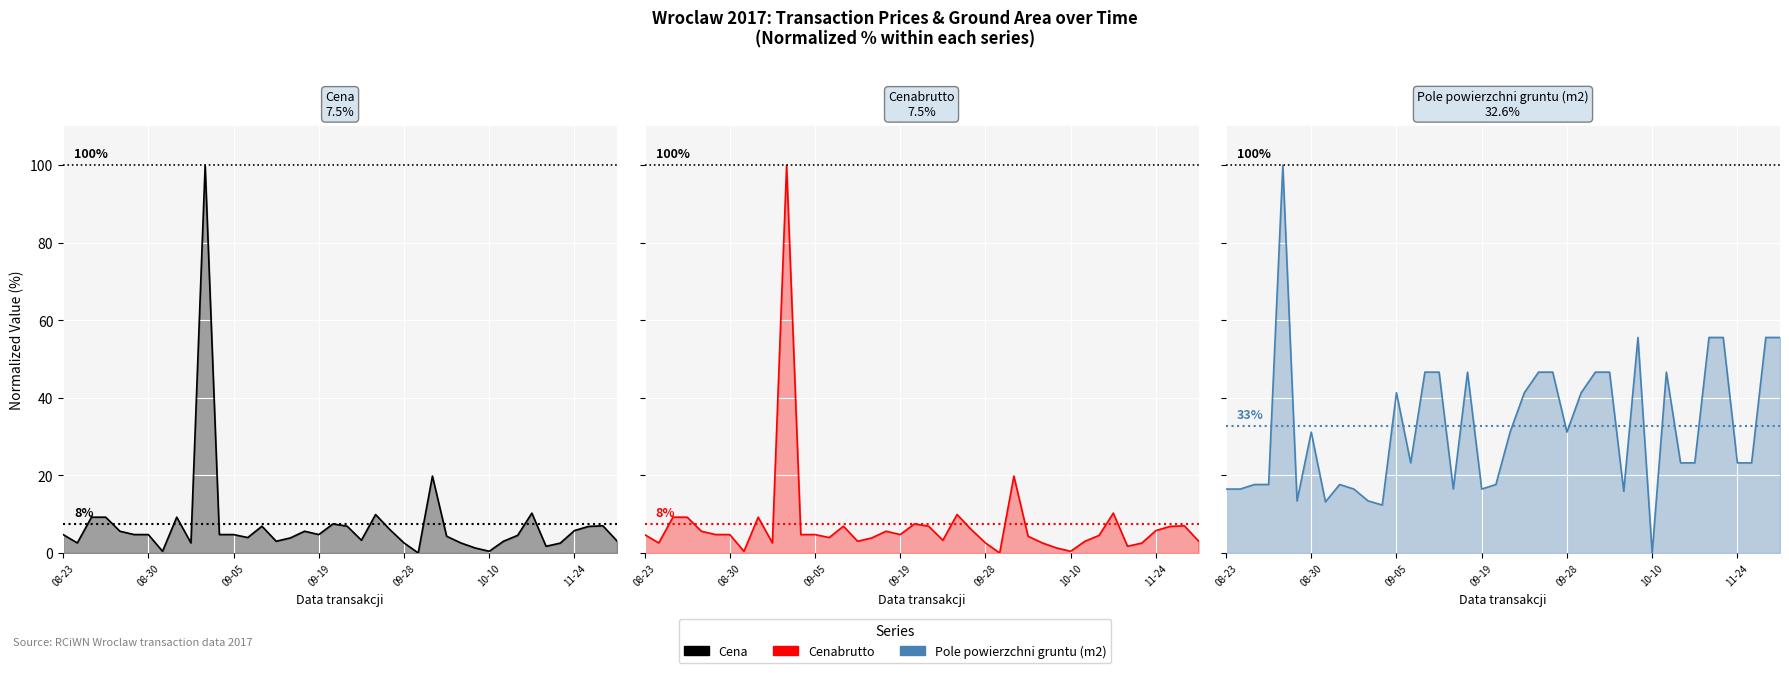

What is the sum of the Pole powierzchni gruntu (m2) values at 29 and 23?

102.2